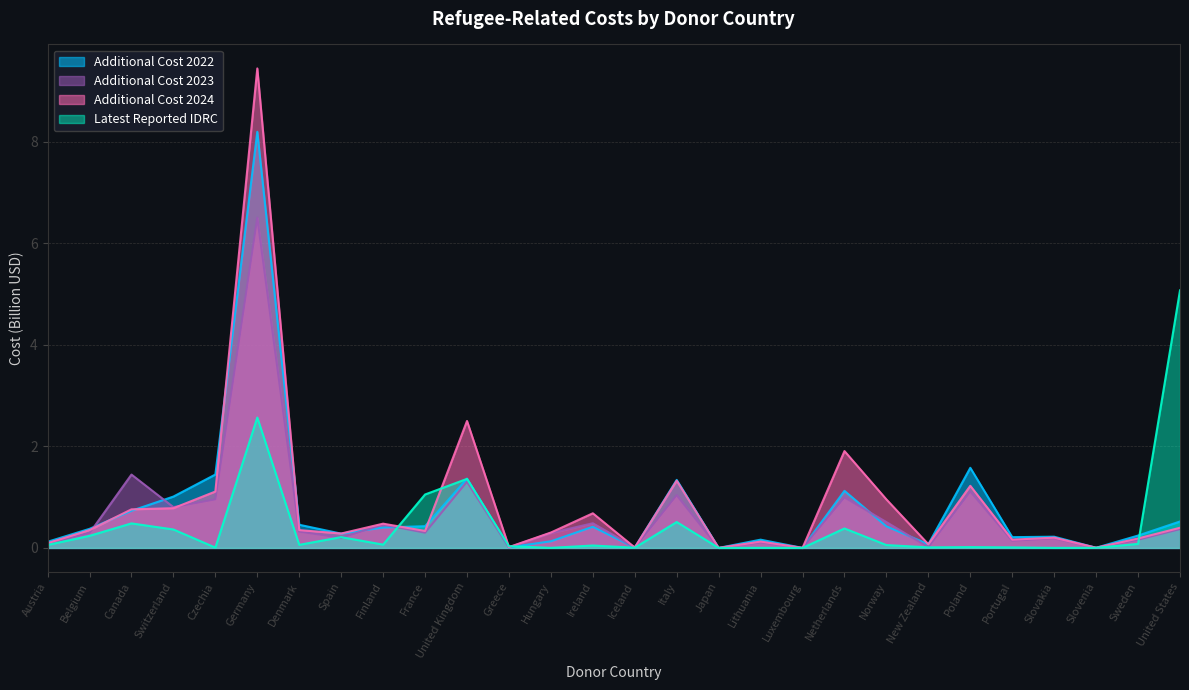

What is the label of the 9th point from the right?

Netherlands